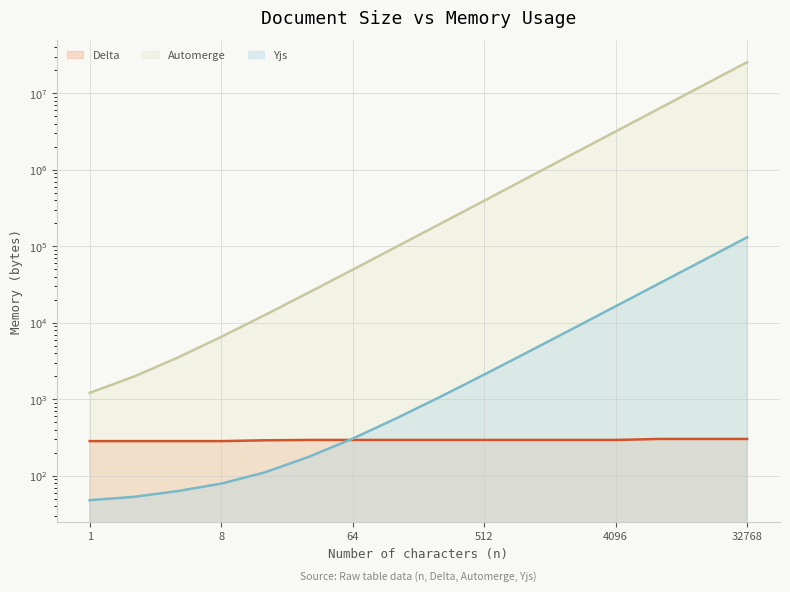

What is the total value across all series at 32?

25369